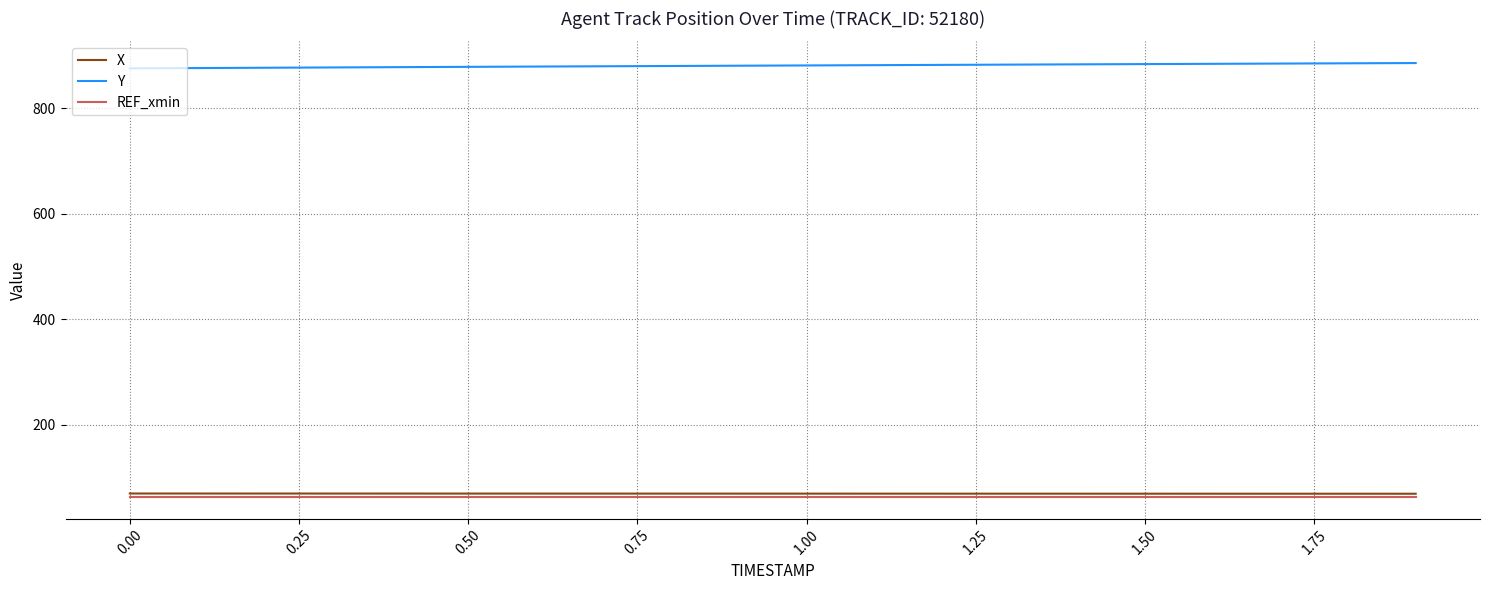

Which series has the largest total across all categories?

Y